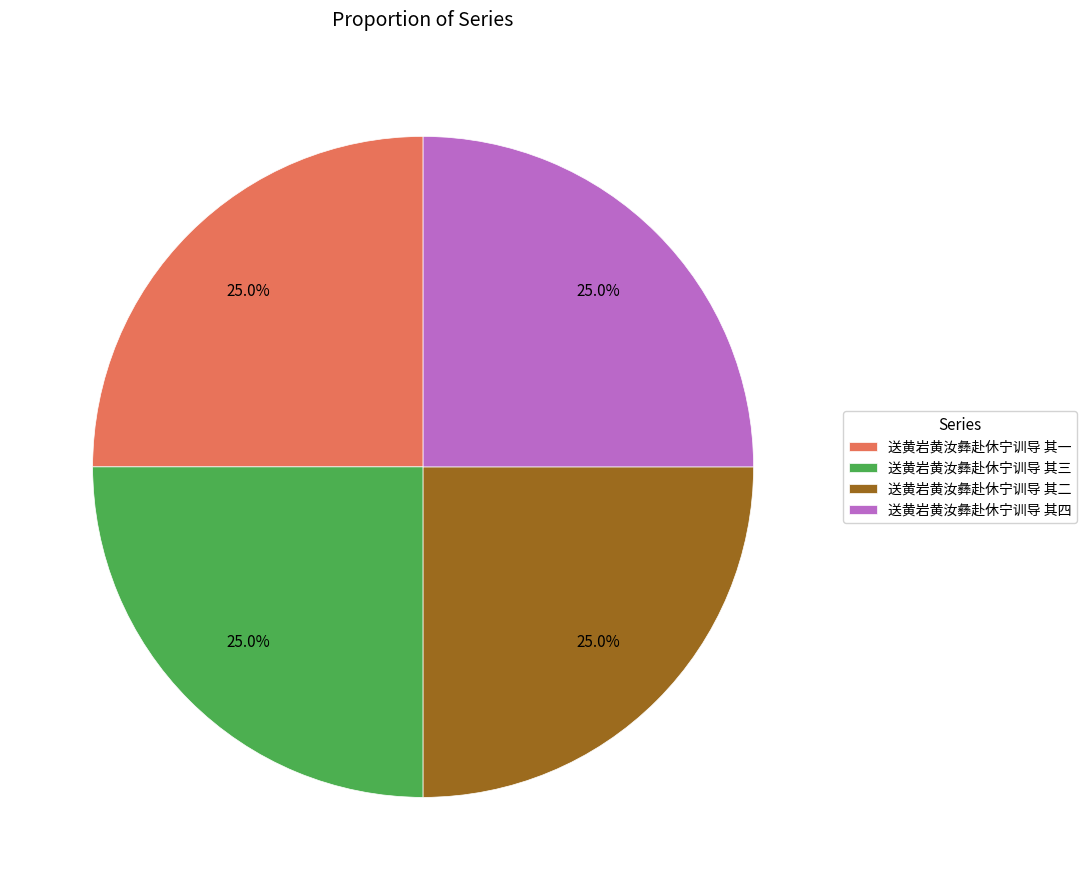

Is it true that 送黄岩黄汝彝赴休宁训导 其一 is 25% of the pie?

True